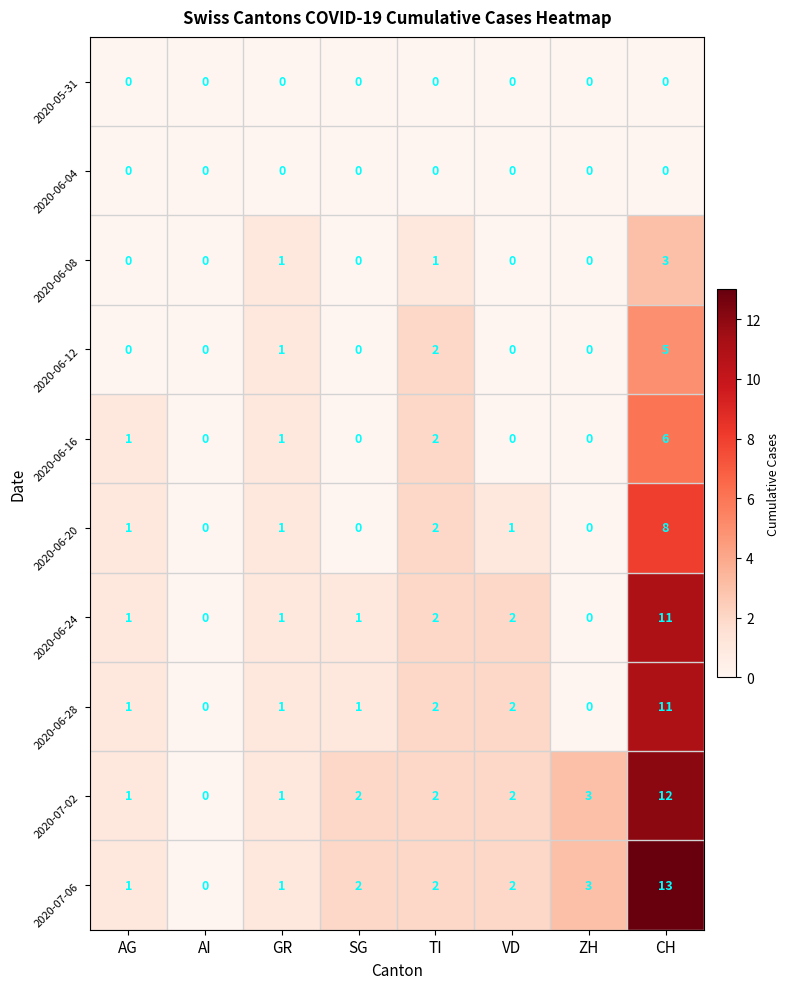

Which series has the widest spread of values?

2020-07-06